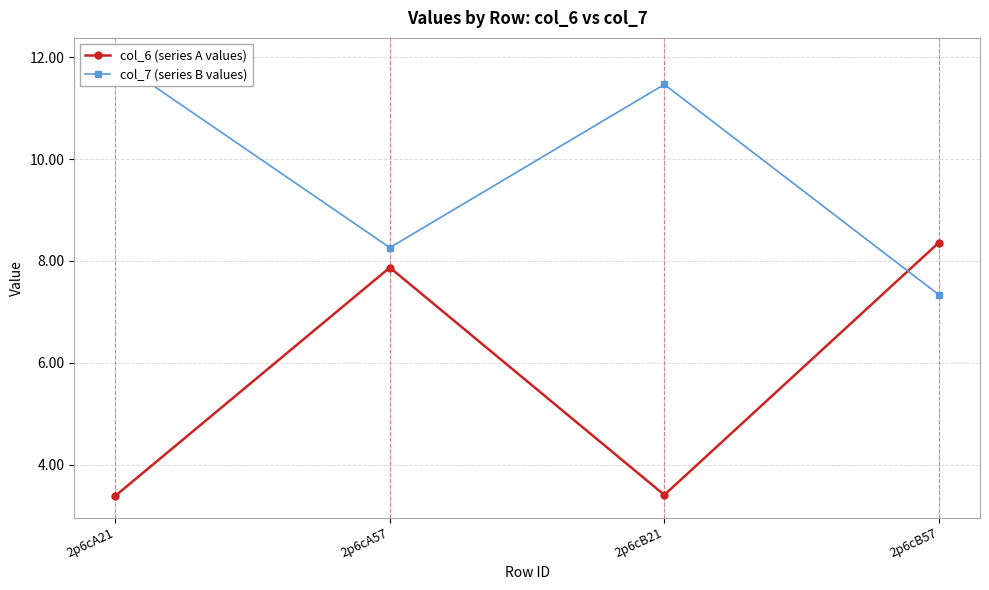

What is the label of the 3rd point from the left?

2p6cB21